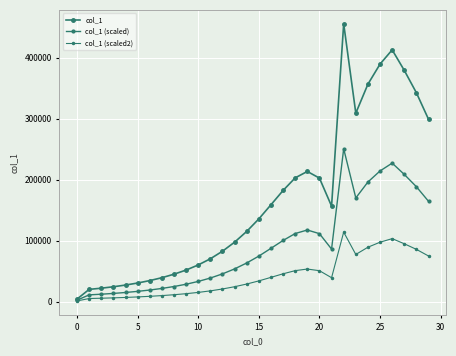

What is the label of the 5th point from the right?

25